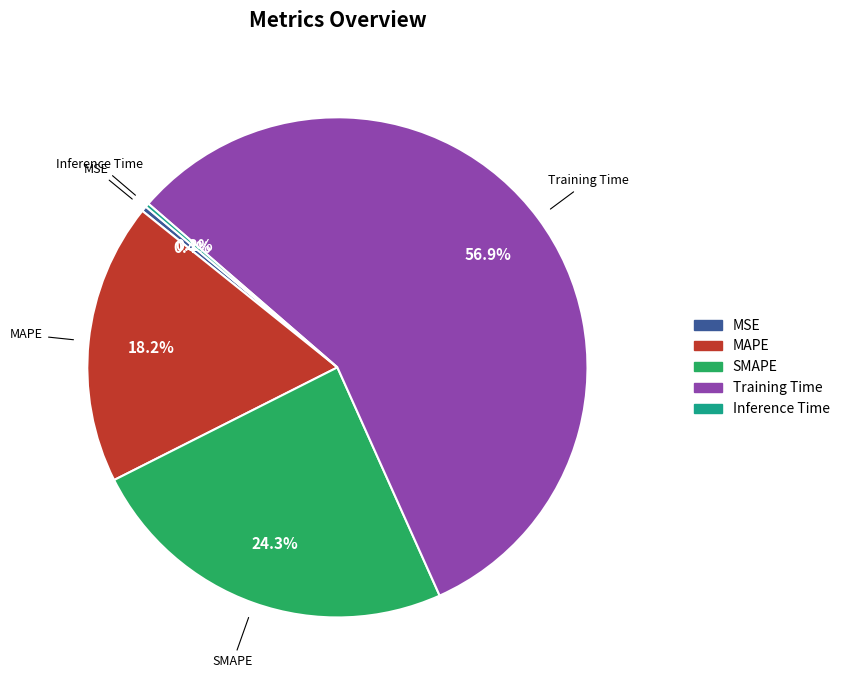

Do SMAPE and MSE together represent more than half of the pie?

No